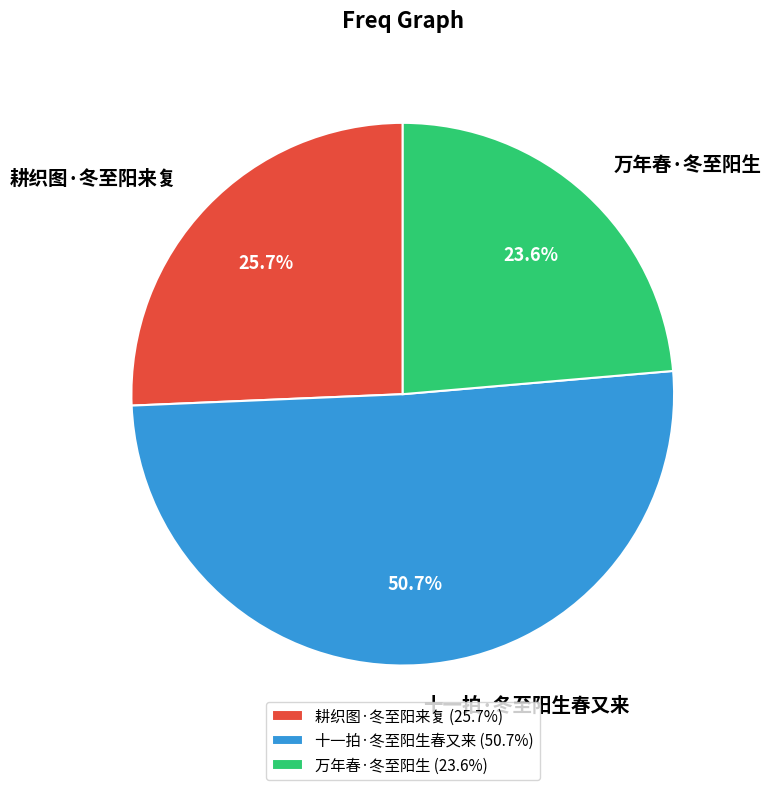

What is the smallest slice in the pie chart?

万年春·冬至阳生